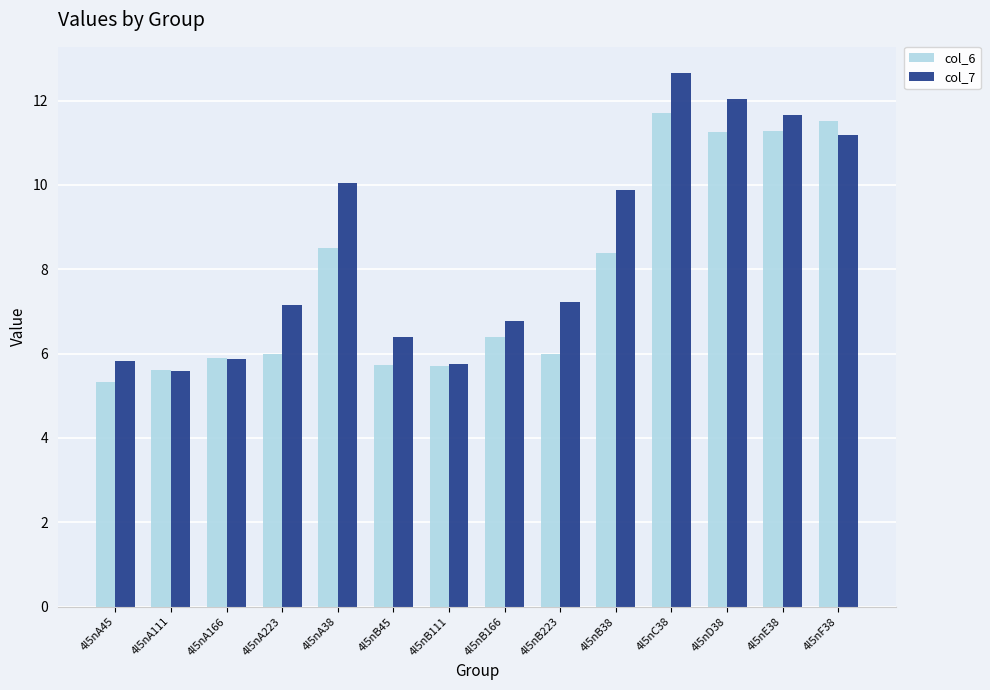

What position from the left is 4l5nD38?

12